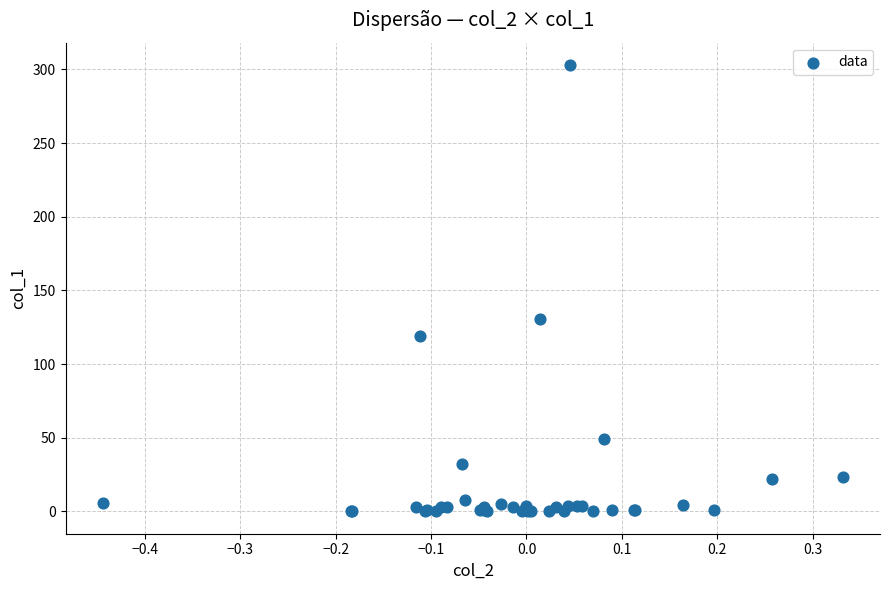

What Y value in the scatter plot is closest to 151?

130.4